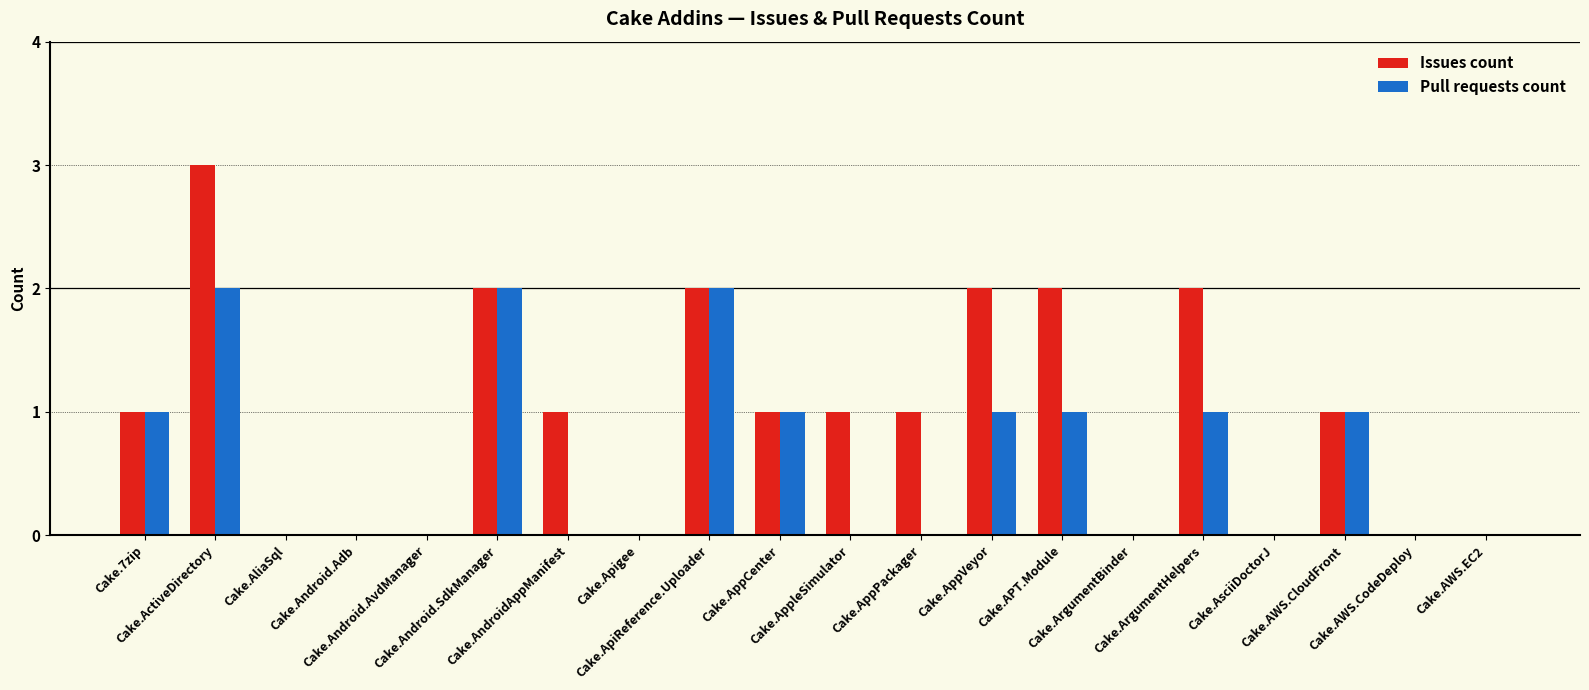

Count the number of data series in this chart.

2